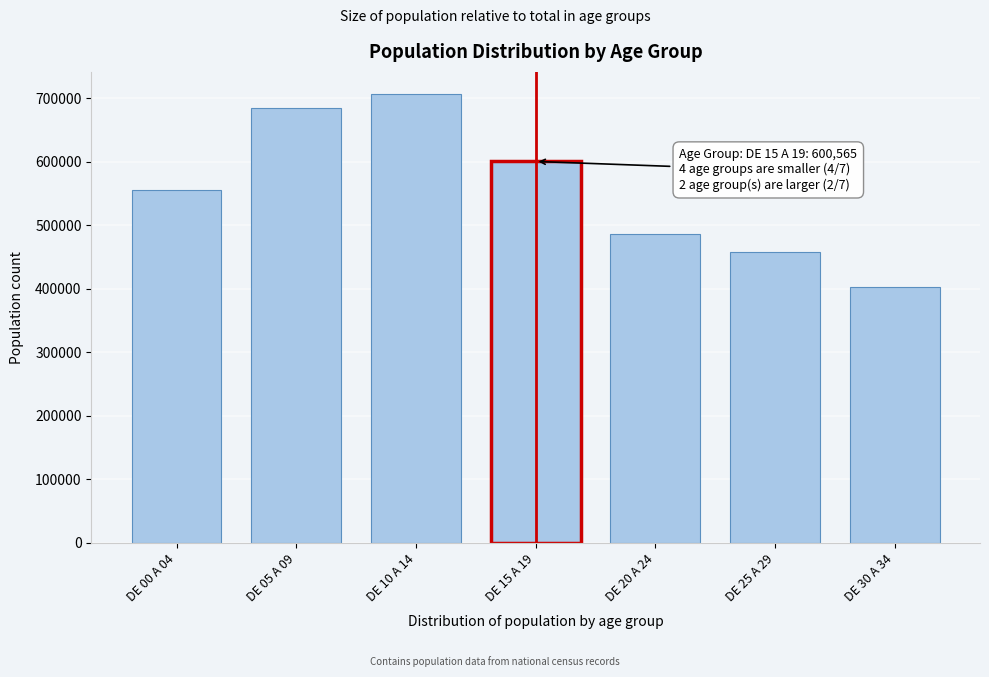

Reading left to right, what are all the values shown in this chart?

DE 00 A 04=555893	DE 05 A 09=684727	DE 10 A 14=706347	DE 15 A 19=600565	DE 20 A 24=486542	DE 25 A 29=457890	DE 30 A 34=402249